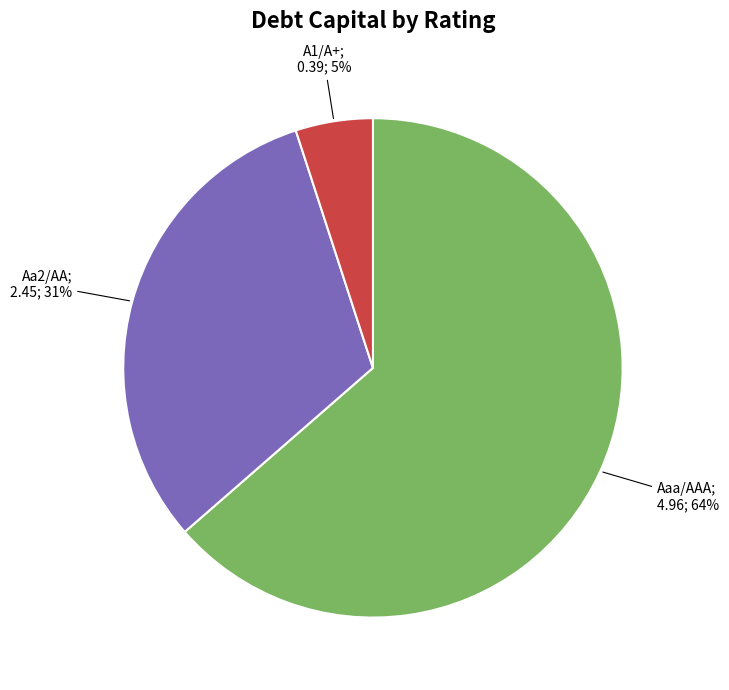

Is there any slice that represents more than half of the pie?

Yes